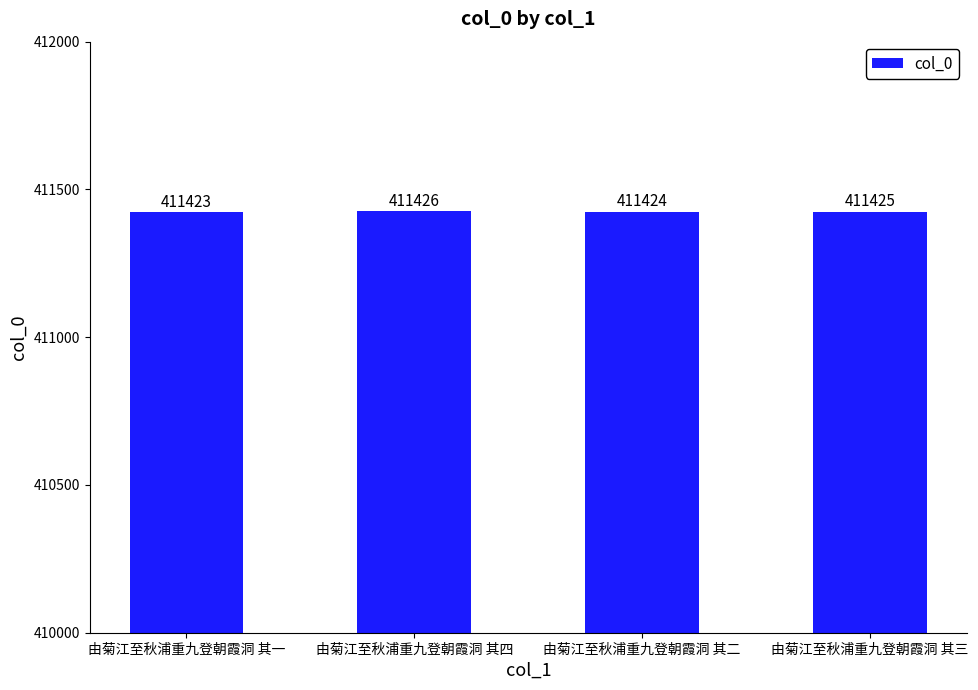

At which label does the data first exceed 411425?

由菊江至秋浦重九登朝霞洞 其四